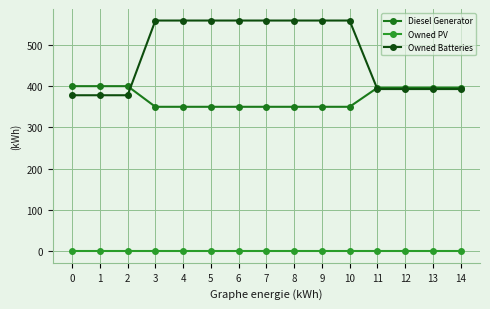

Reading left to right, transcribe all the data shown in this chart.

Diesel Generator: 400	400	400	350	350	350	350	350	350	350	350	396	396	396	396
Owned PV: 0	0	0	0	0	0	0	0	0	0	0	0	0	0	0
Owned Batteries: 378	378	378	559	559	559	559	559	559	559	559	393	393	393	393